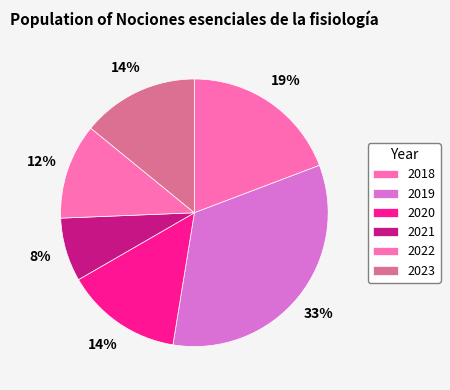

Is there any slice that represents more than half of the pie?

No